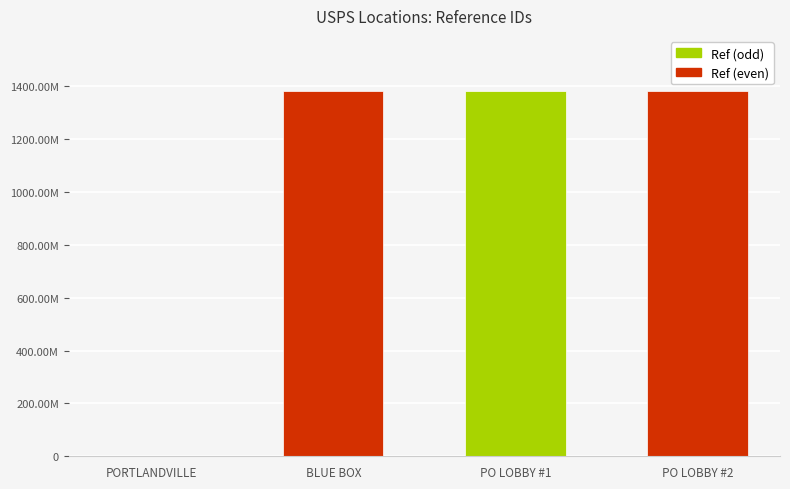

What position from the right is PORTLANDVILLE?

4